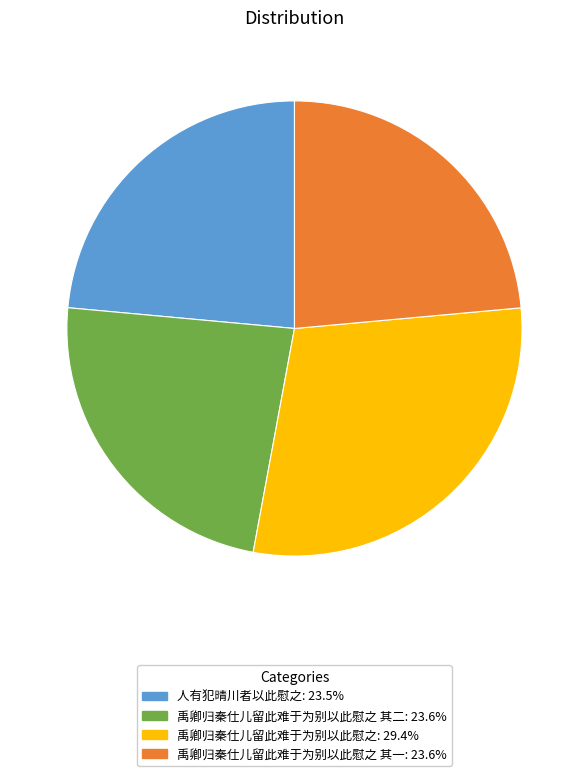

Does any single category account for the majority?

No